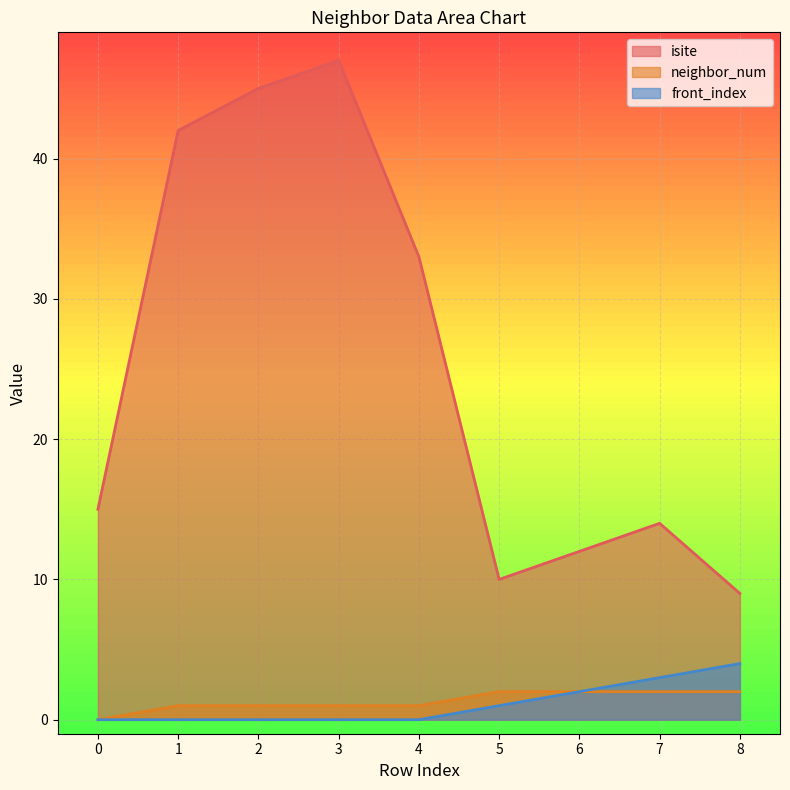

Which category has the lowest value in the isite series?

8